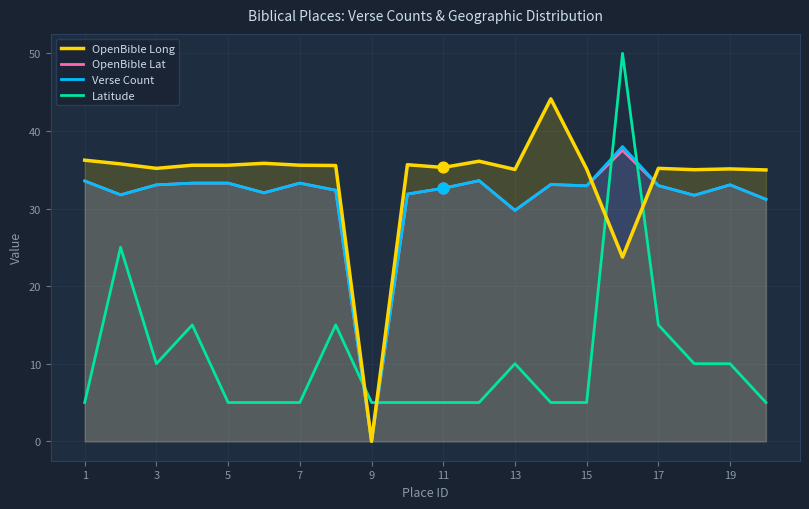

Which series has the largest total across all categories?

OpenBible Long